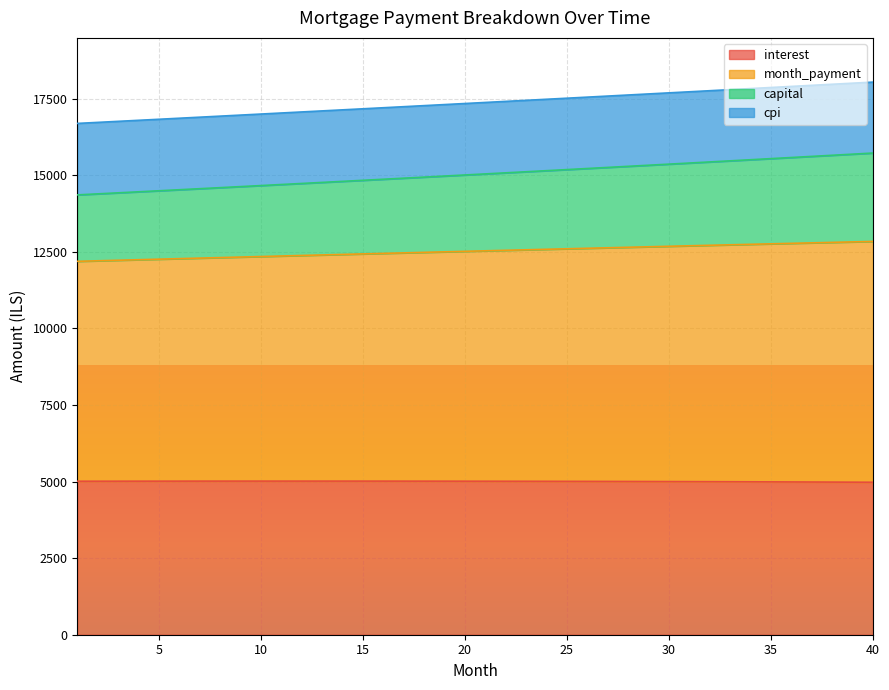

What is the maximum value for interest?

5016.3